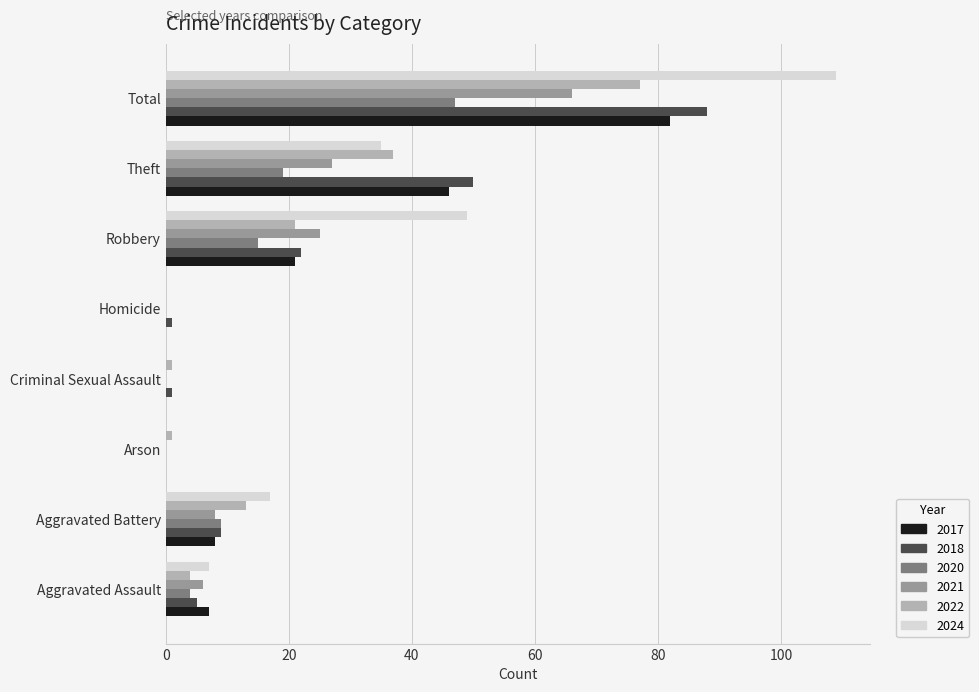

Is it true that 2021 equals 0 at Homicide?

True